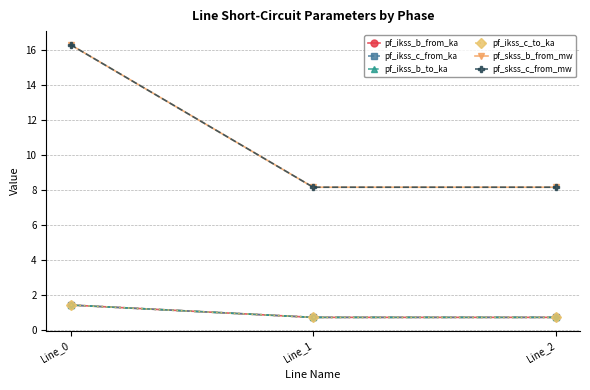

Does the chart have visible grid lines?

Yes